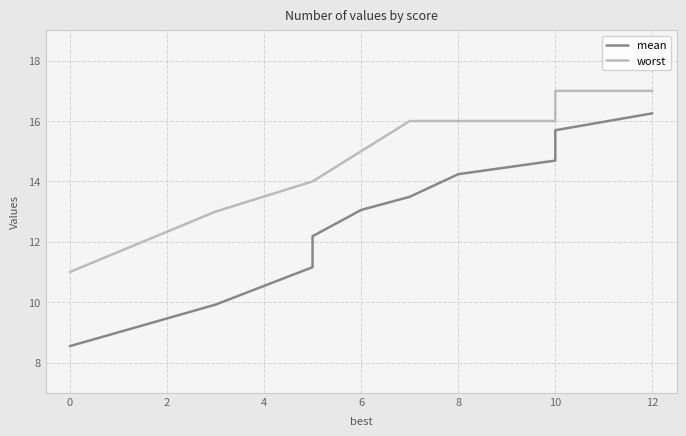

How many data points in mean are less than 13?

4